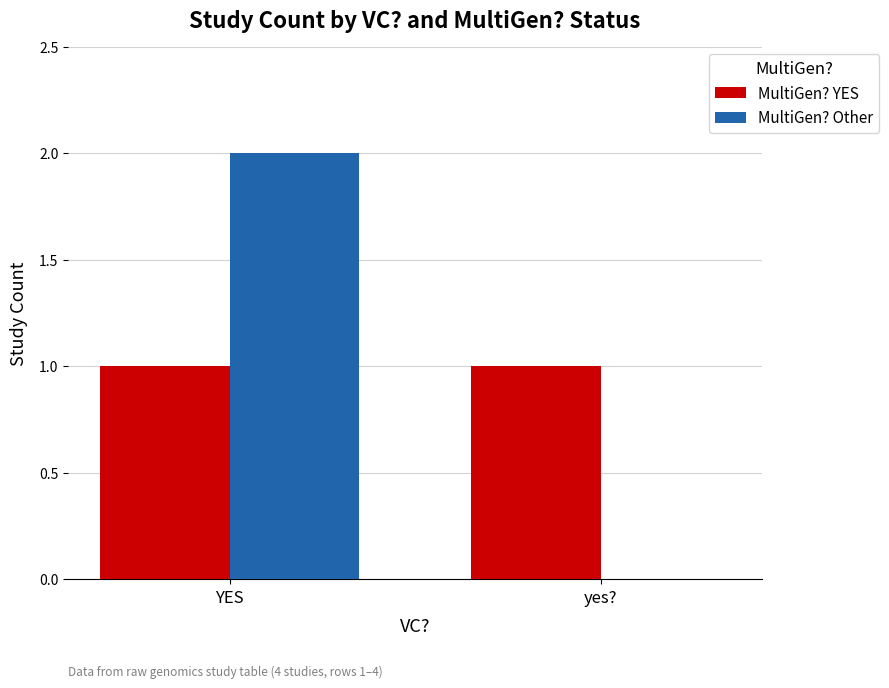

The value of MultiGen? Other at YES is 3. True or false?

False